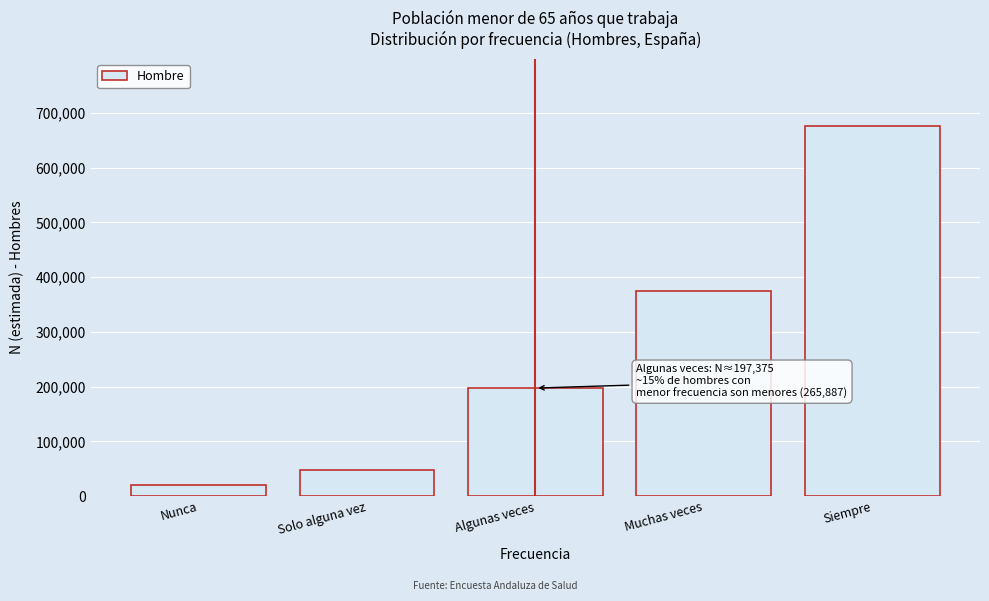

Reading left to right, what are all the values shown in this chart?

Nunca=20695	Solo alguna vez=47817	Algunas veces=197375	Muchas veces=375480	Siempre=676967